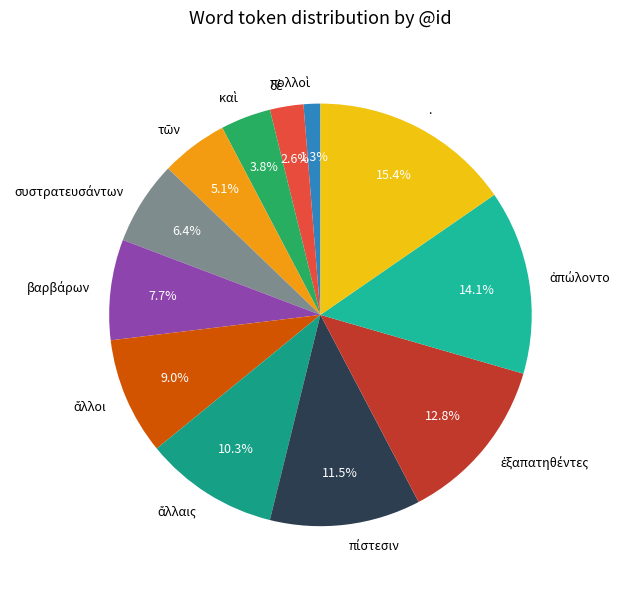

Which slice is the largest?

.